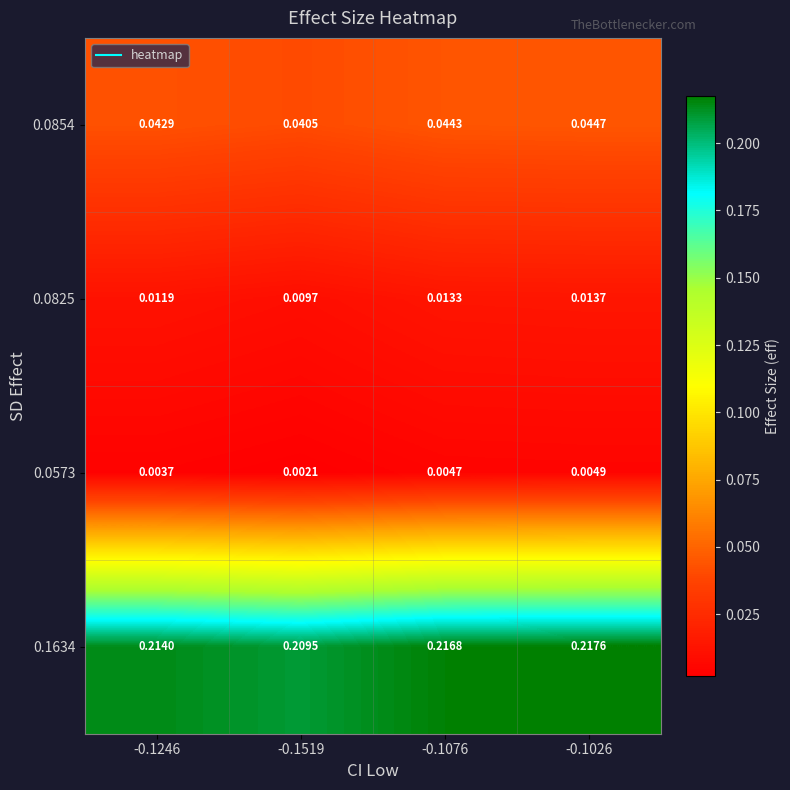

Is the value of 0.1634 at -0.1246 greater than the value of 0.0825 at -0.1246?

Yes